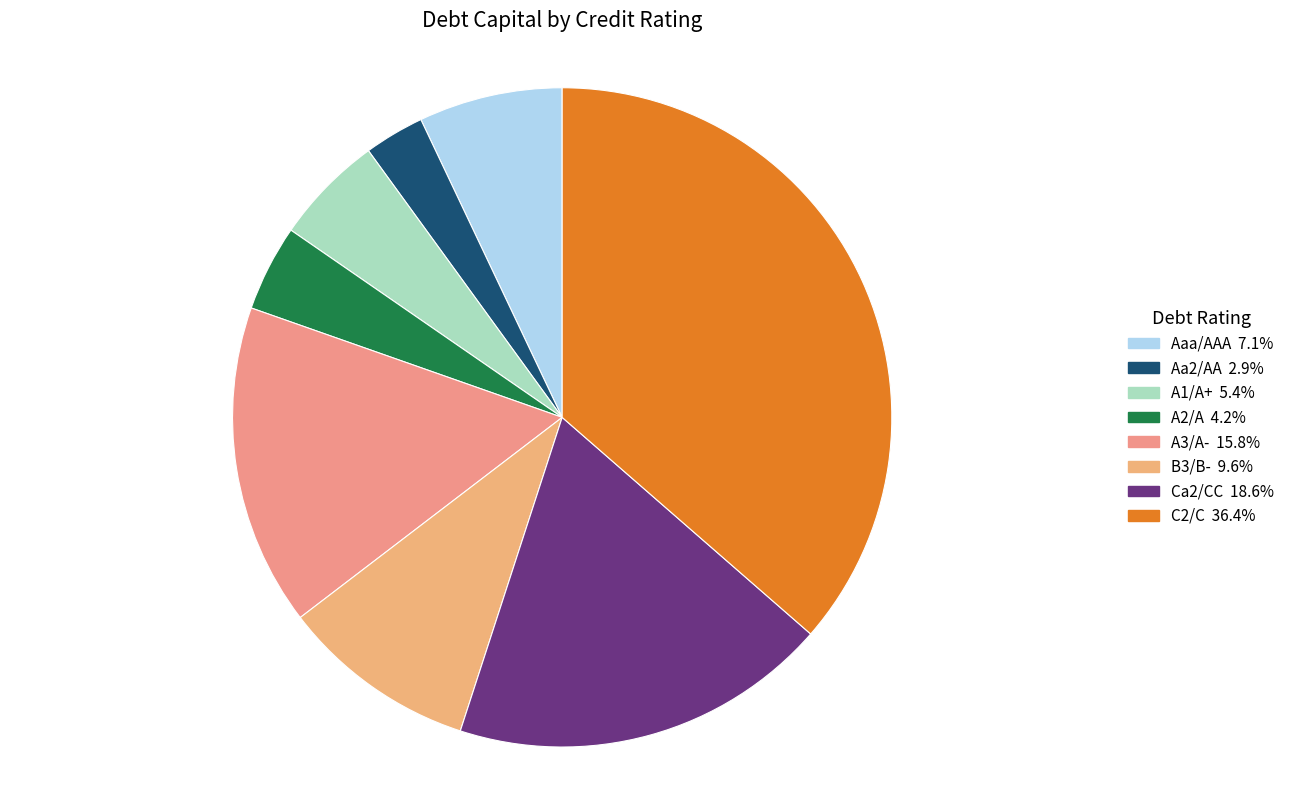

Rank the categories by value from lowest to highest.

Aa2/AA, A2/A, A1/A+, Aaa/AAA, B3/B-, A3/A-, Ca2/CC, C2/C